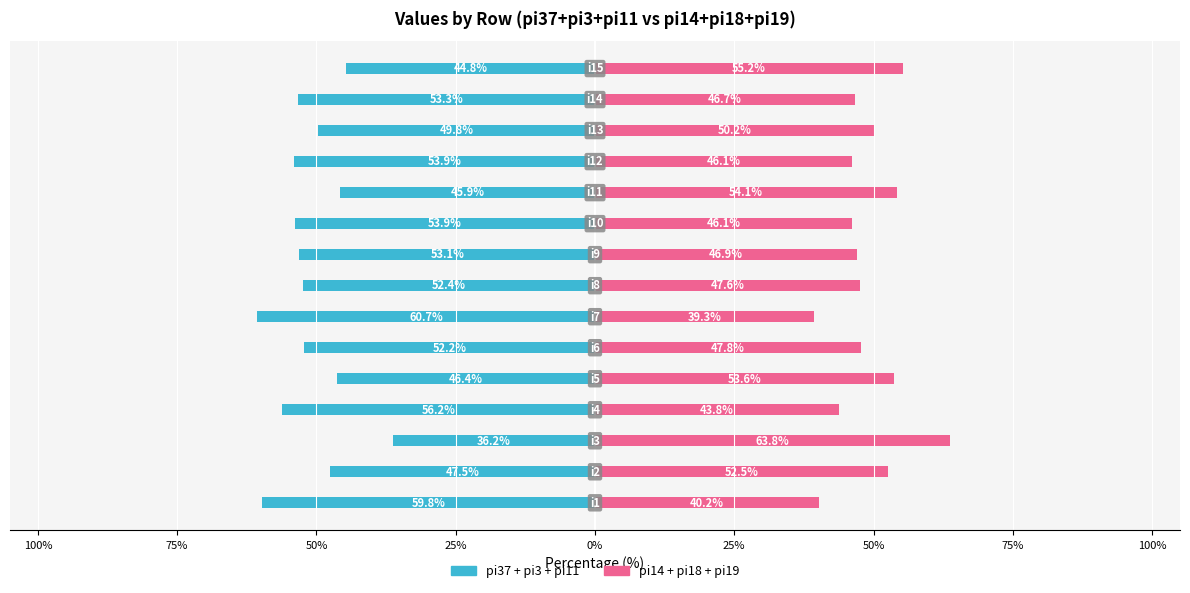

How many bars are there in each group?

2